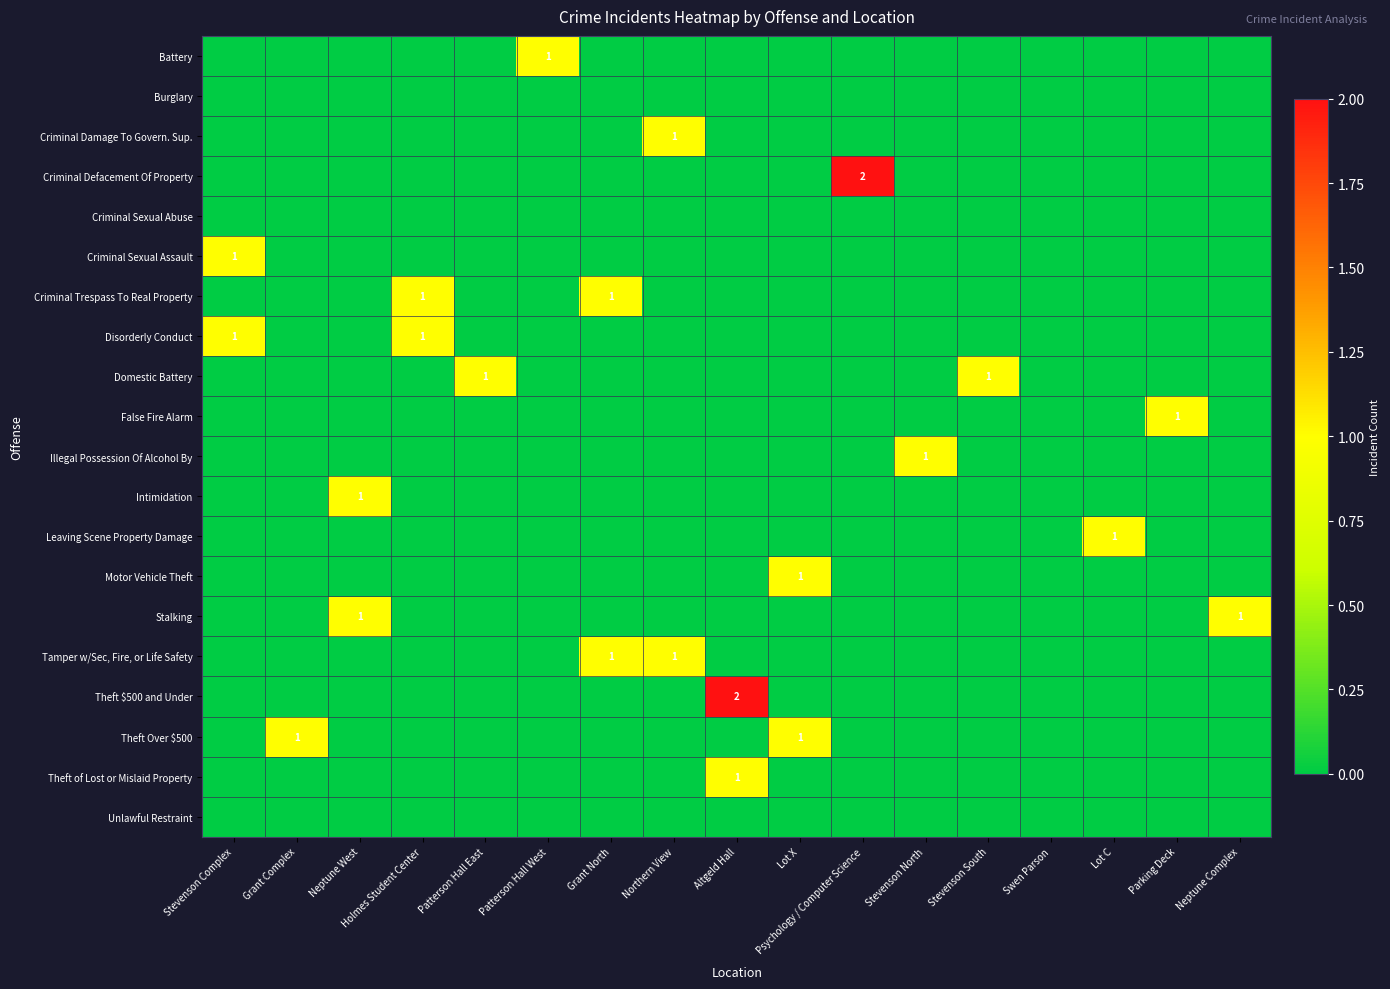

At which label does Illegal Possession Of Alcohol By reach its peak?

Stevenson North